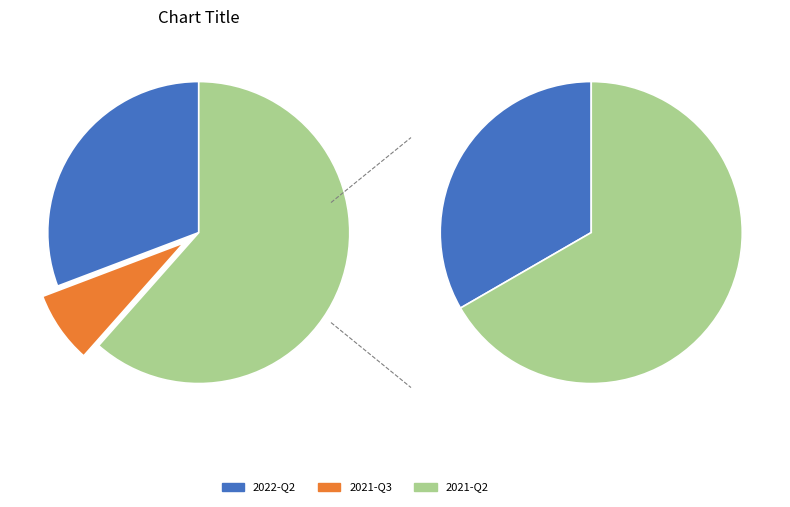

Which category has the smallest portion of the pie?

2021-Q3